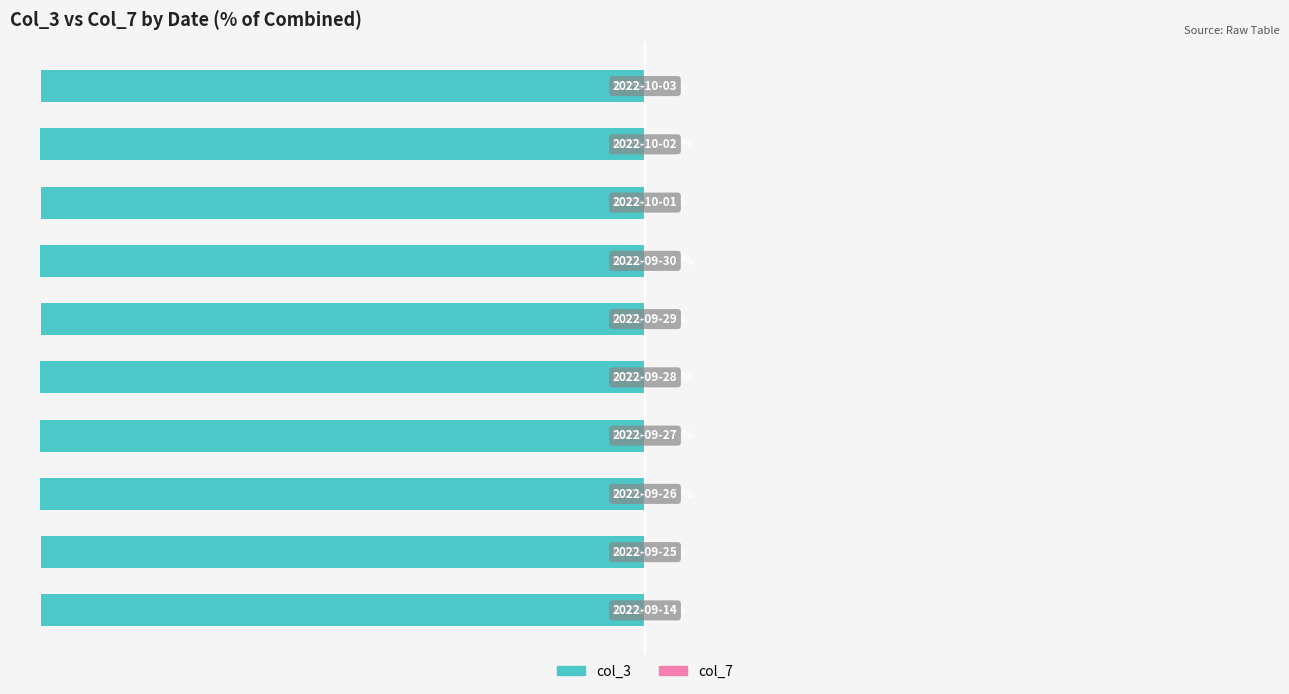

How many groups of bars are there?

10